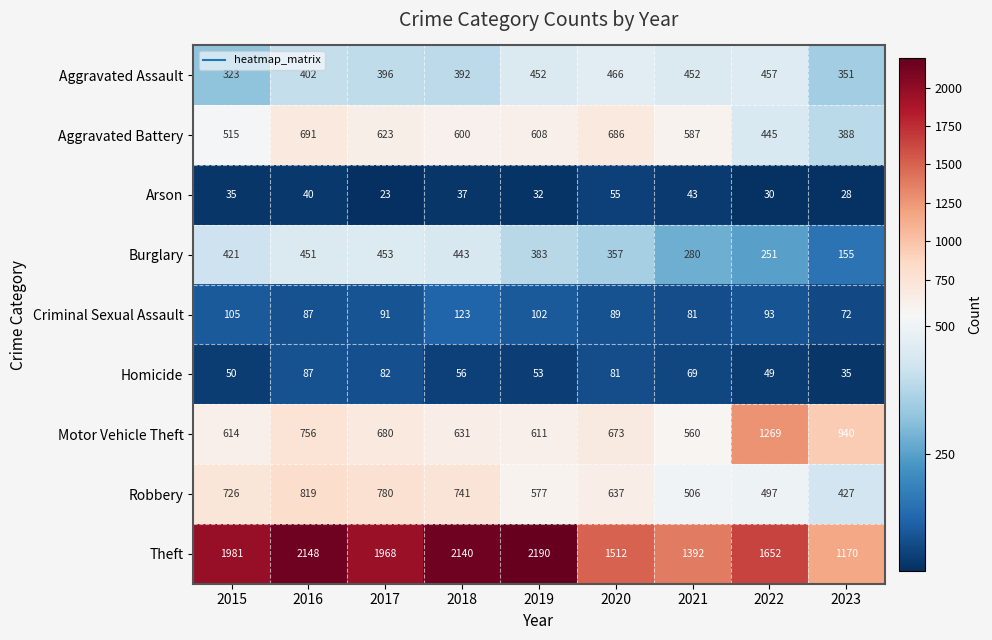

At how many categories does at least one series exceed 497?

9